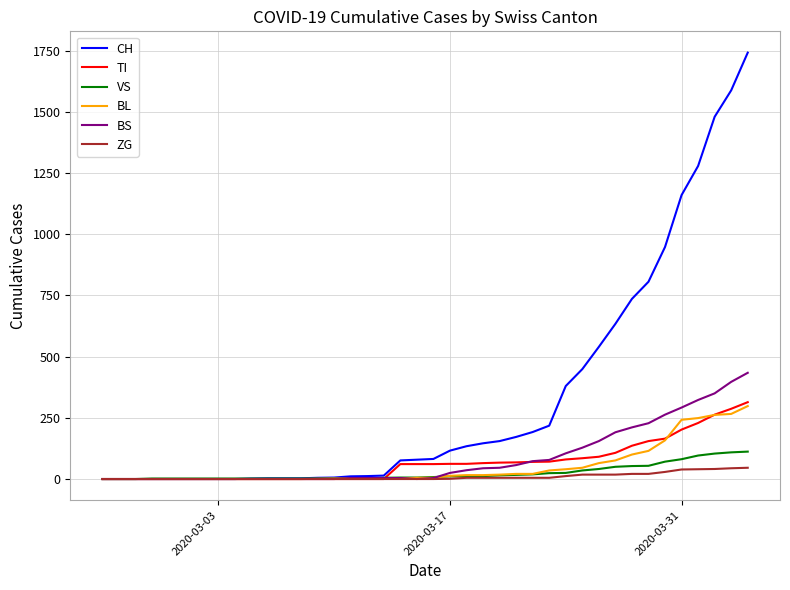

How many values in the ZG series exceed 0?

19